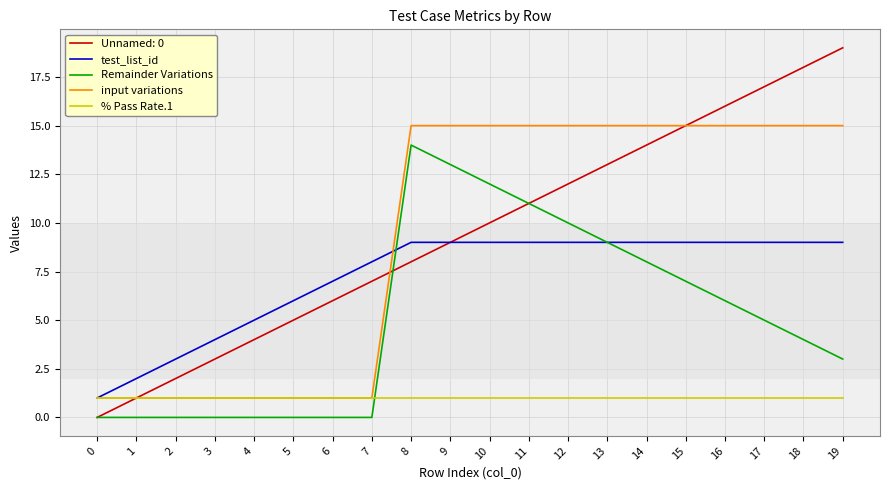

Which series has the largest range (max minus min)?

Unnamed: 0